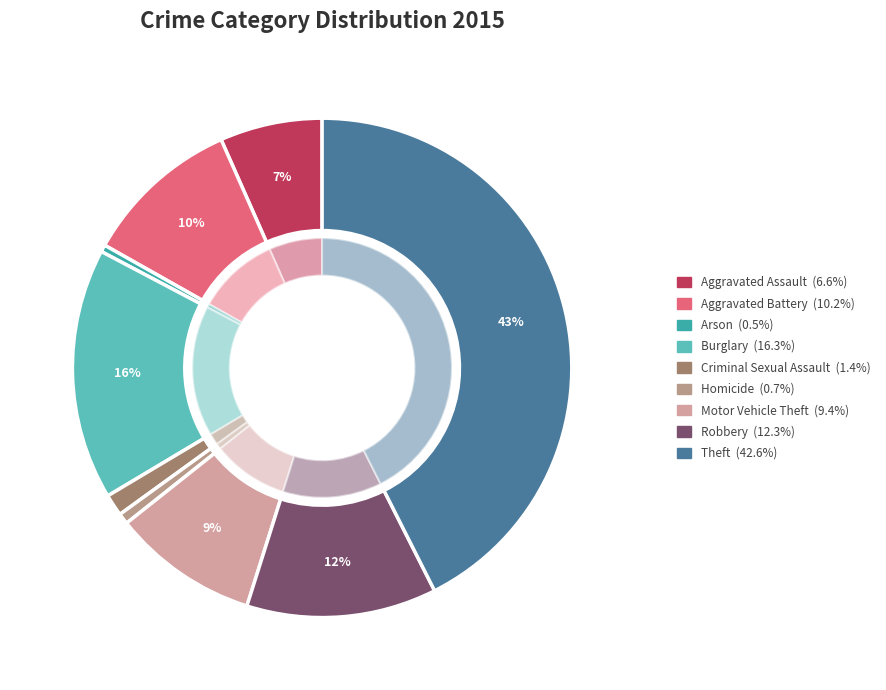

Does Burglary account for over 50% of the chart?

No